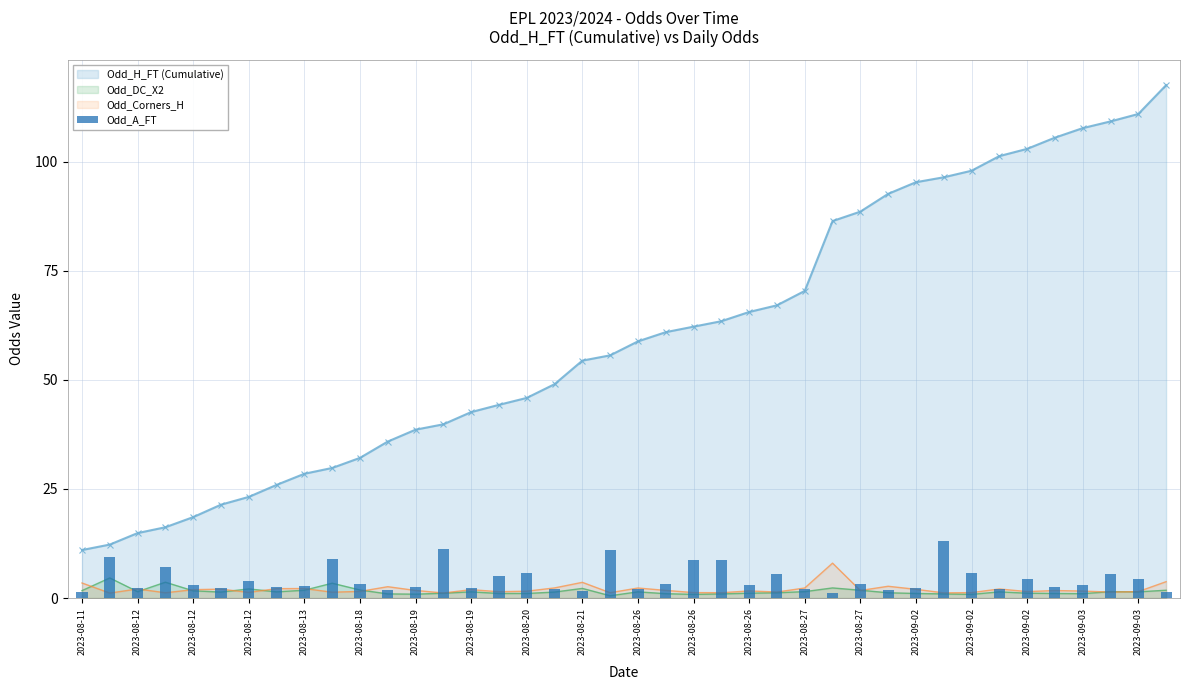

True or false: Odd_DC_X2 has a value of 1.4 at 2023-09-03.

True